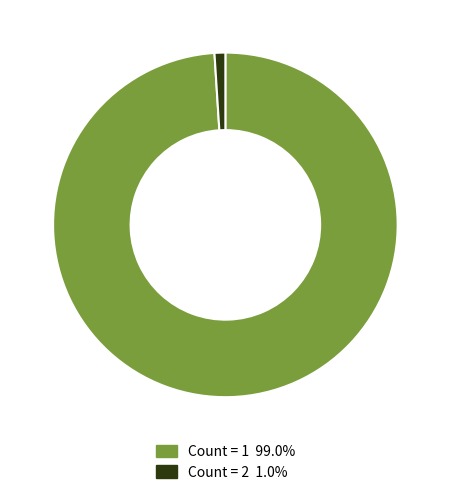

Is there a majority slice in this chart?

Yes